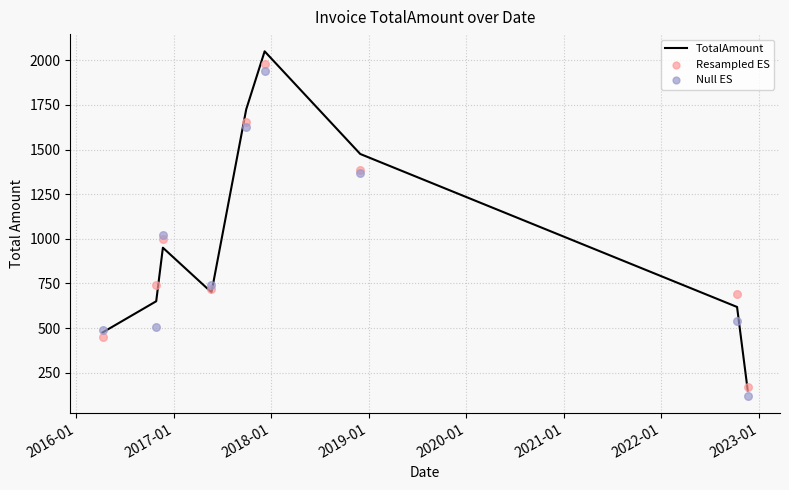

What is the lowest value of the TotalAmount series?

150.0